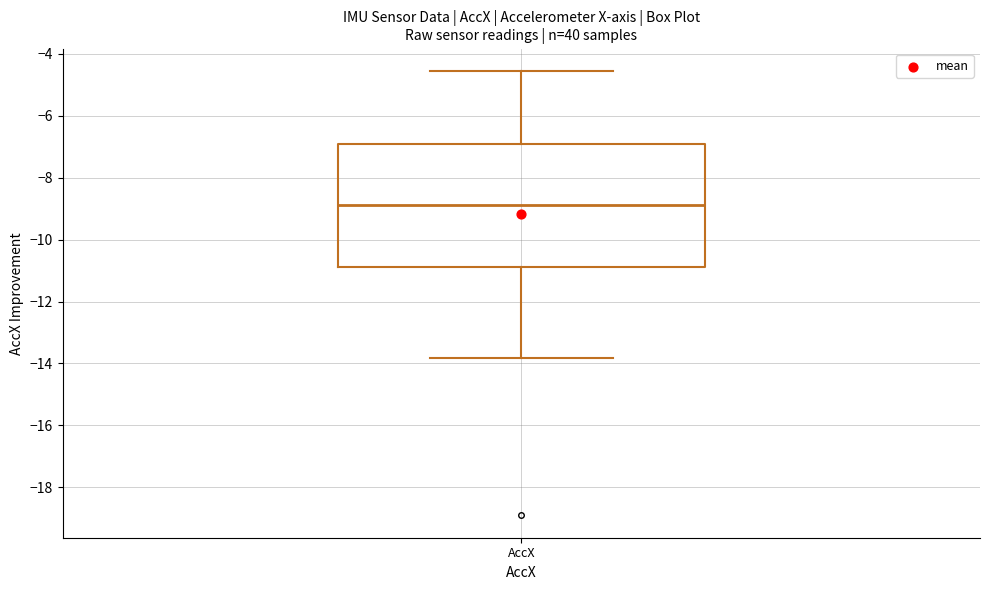

Where is the upper edge of the box for AccX on the y-axis? The values are not printed on the chart, so give them approximately, as read against the axis.

-7.0